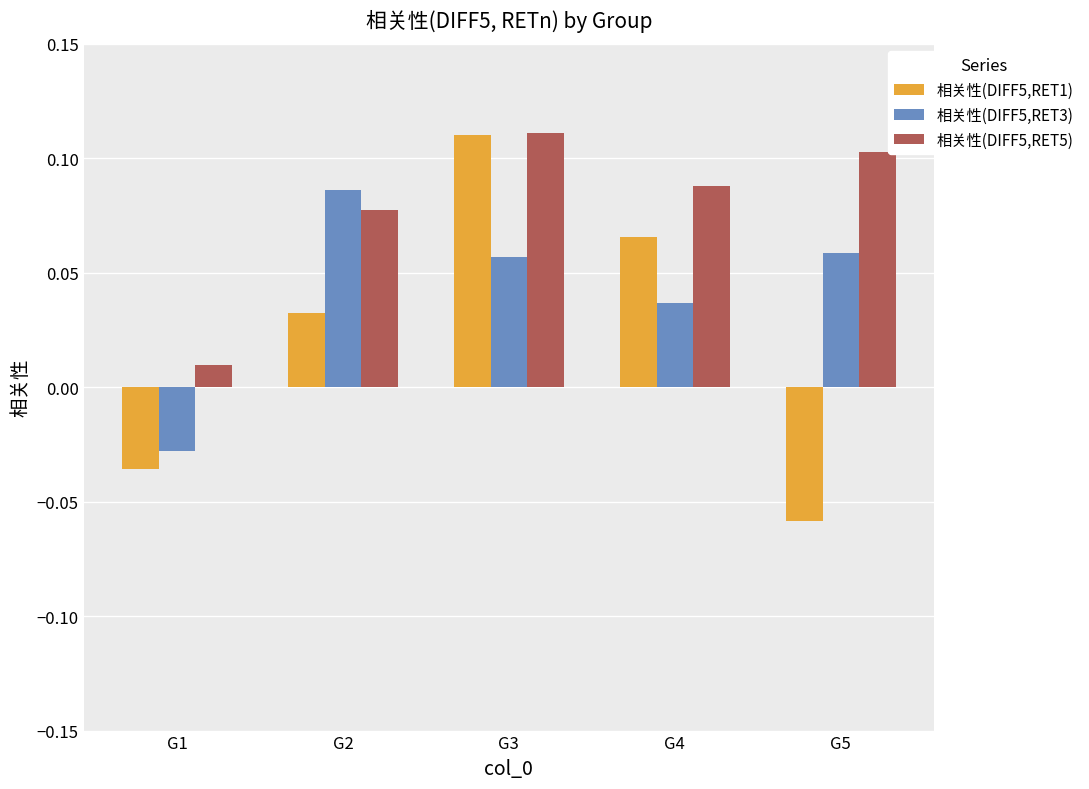

At which category does the chart reach its peak across all series?

G3